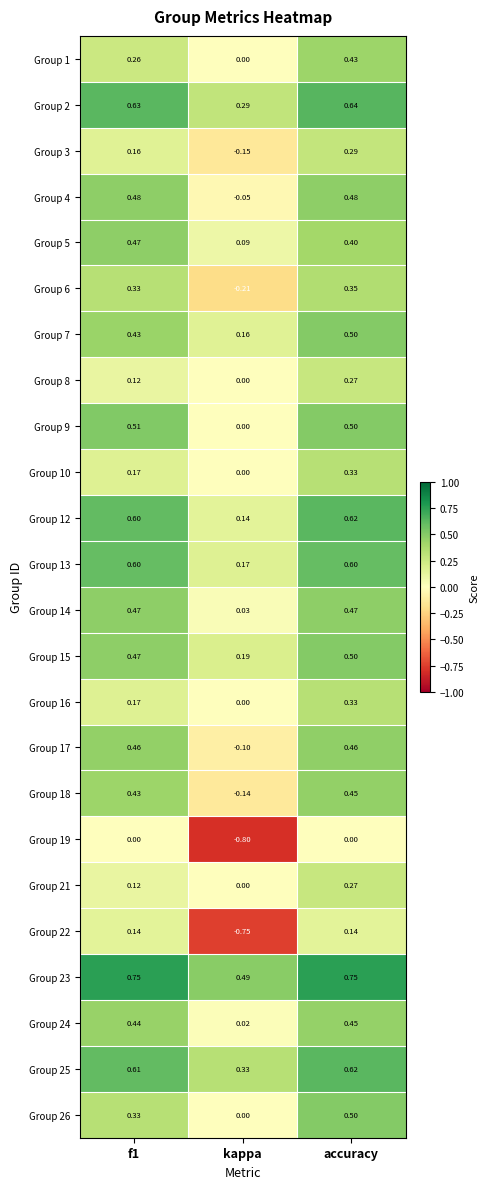

How many distinct data groups are displayed?

24